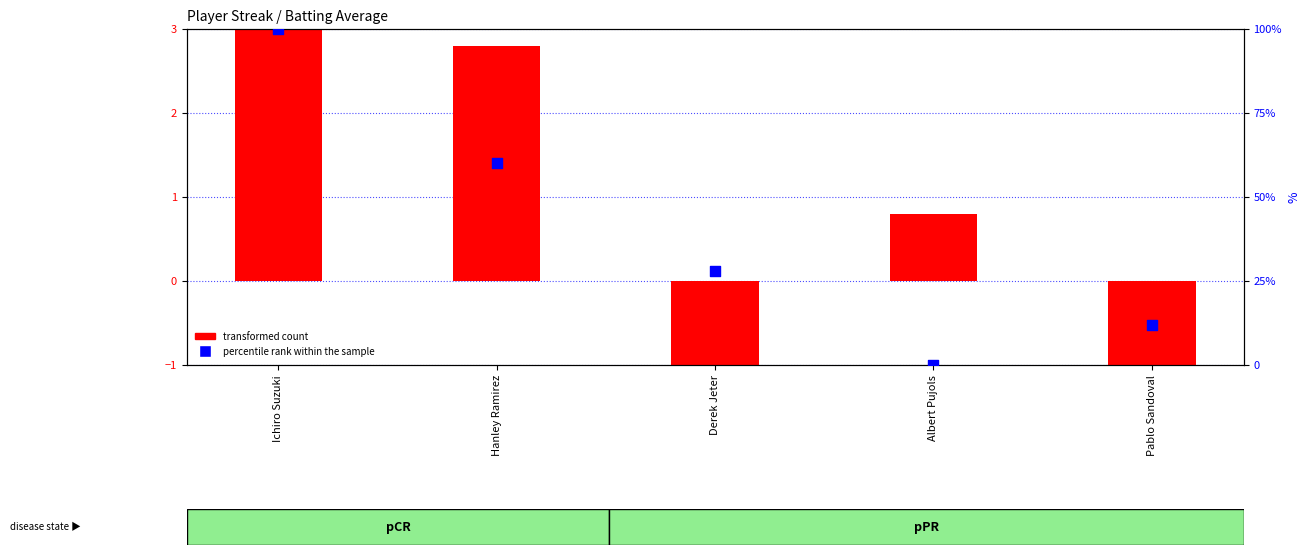

Which series has the largest total across all categories?

percentile rank within the sample